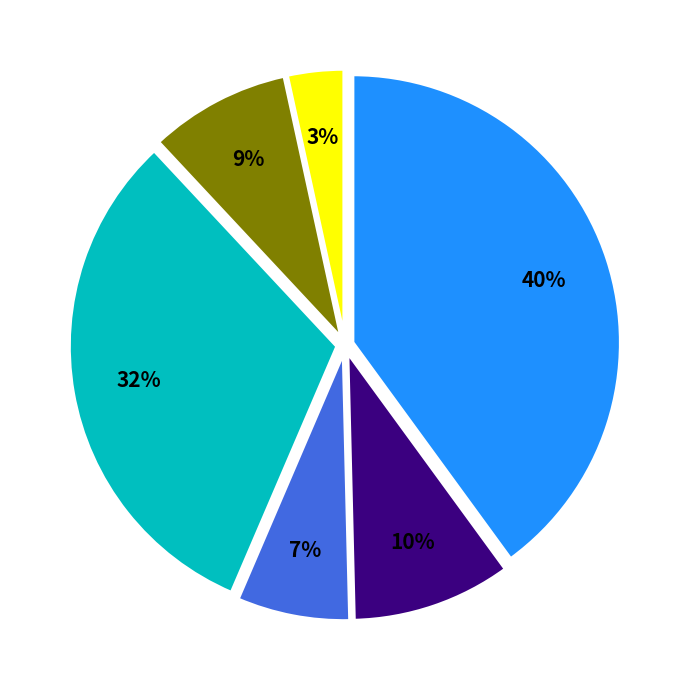

How many slices are in this pie chart?

6